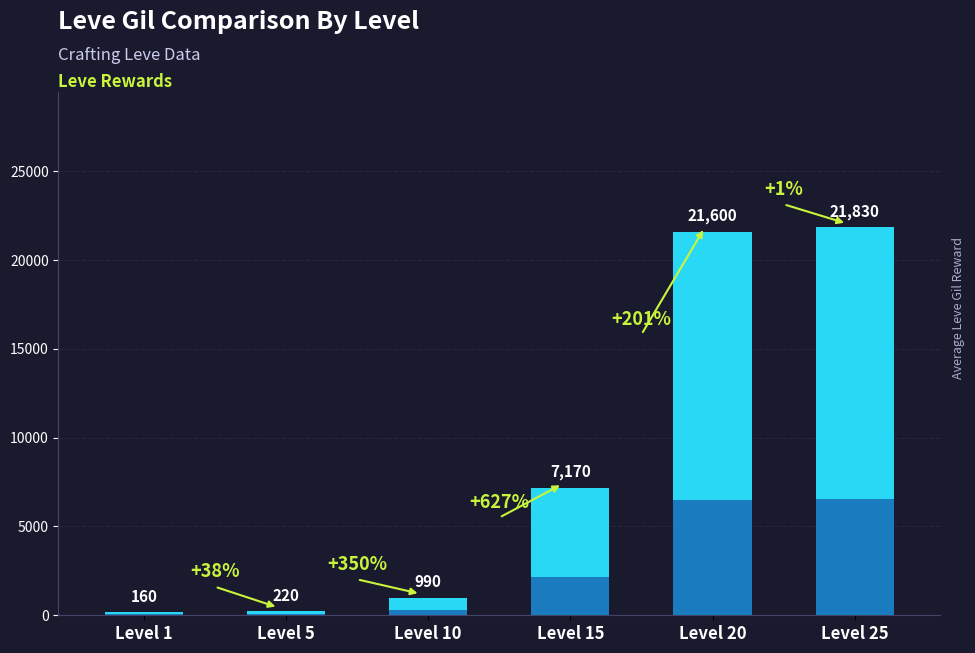

Is it true that the value at Level 25 is 13927?

False